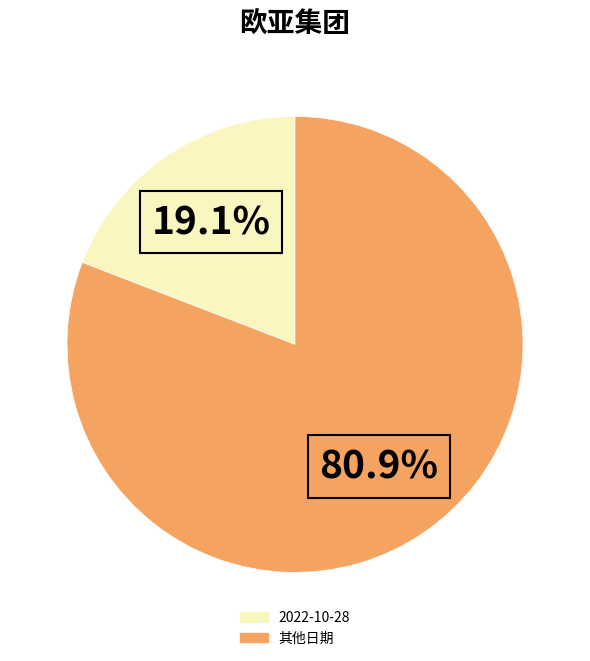

Does any single category account for the majority?

Yes